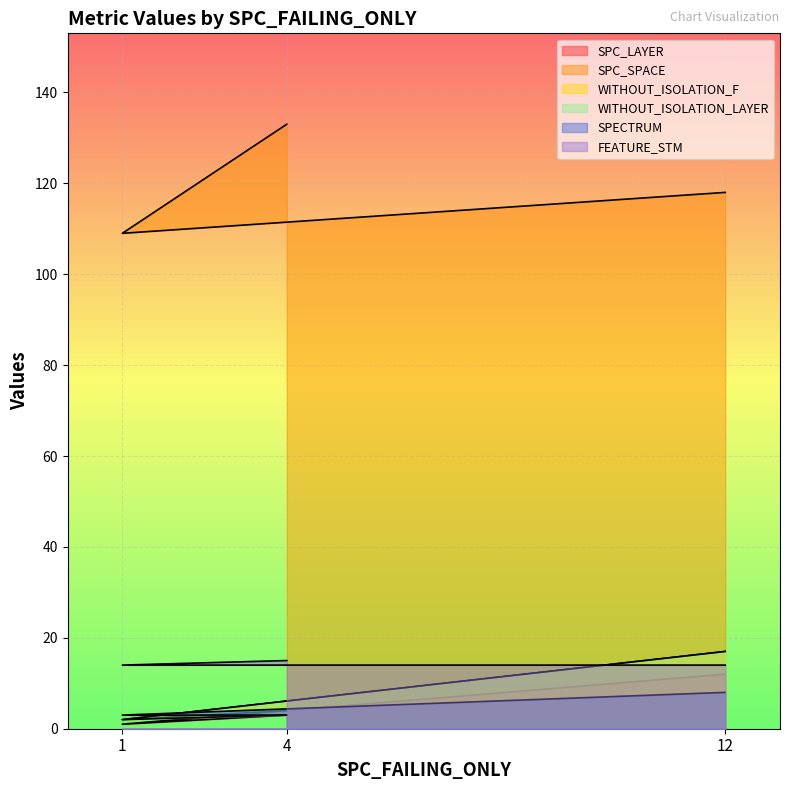

Rank the categories by SPECTRUM value from highest to lowest.

12, 1, 4